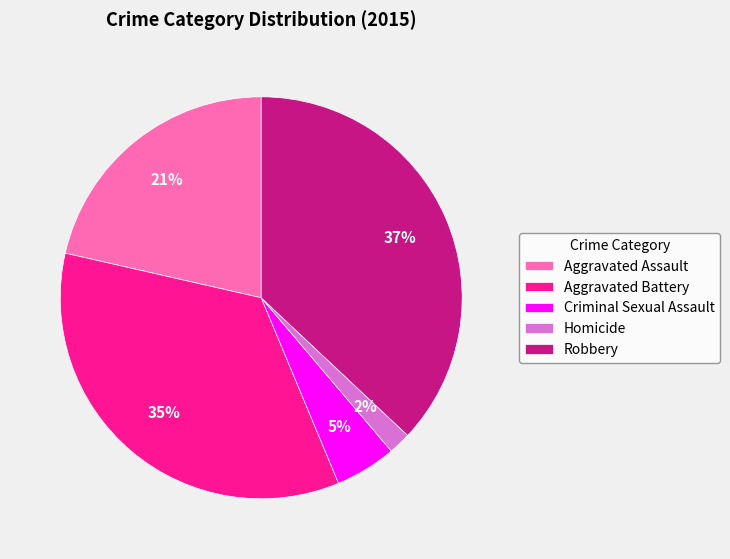

To the nearest percent, what portion does Aggravated Assault represent?

21%